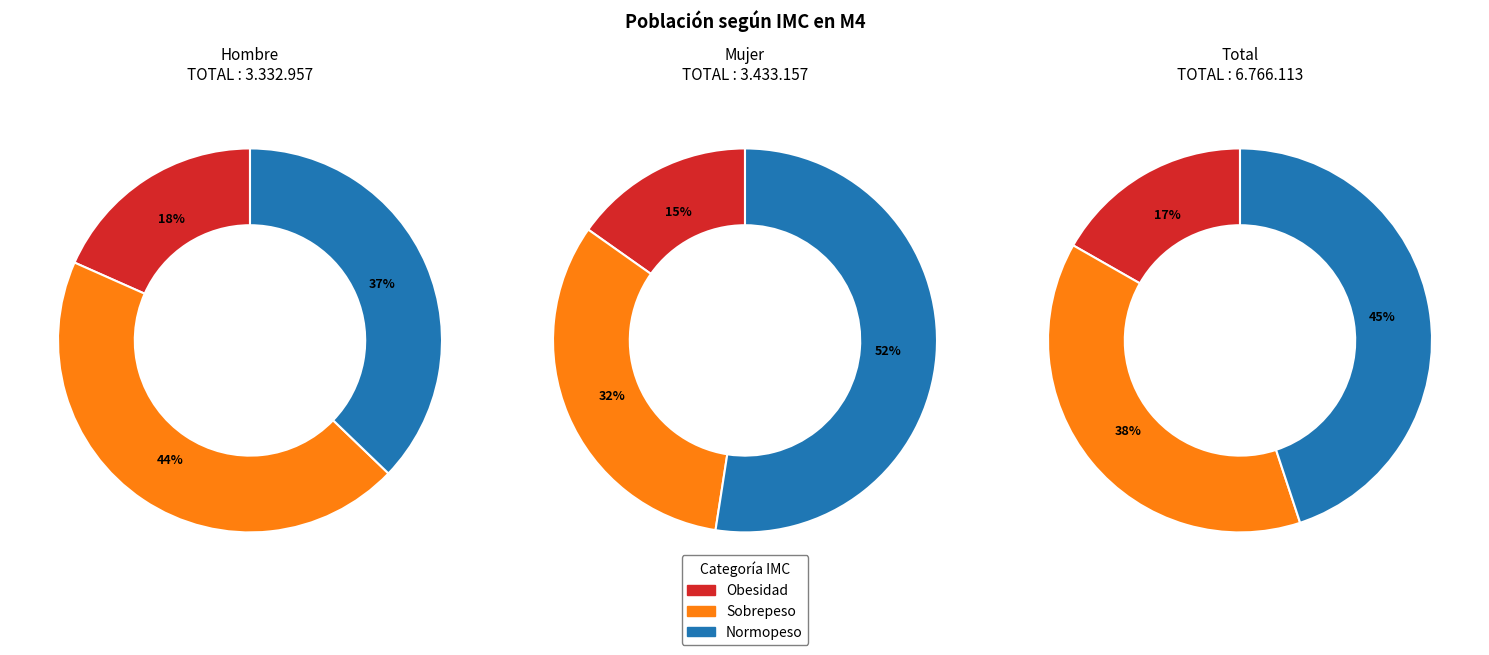

How many slices are in this pie chart?

3